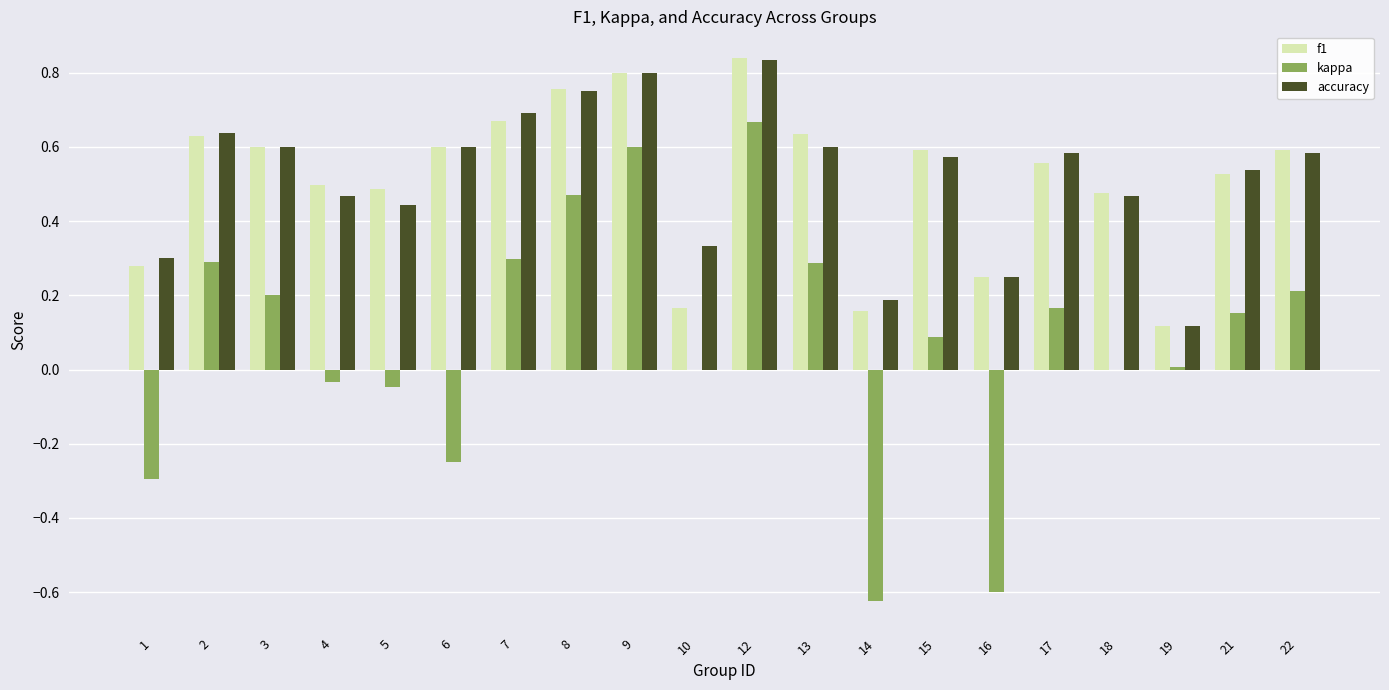

Which category has the highest value in the f1 series?

12